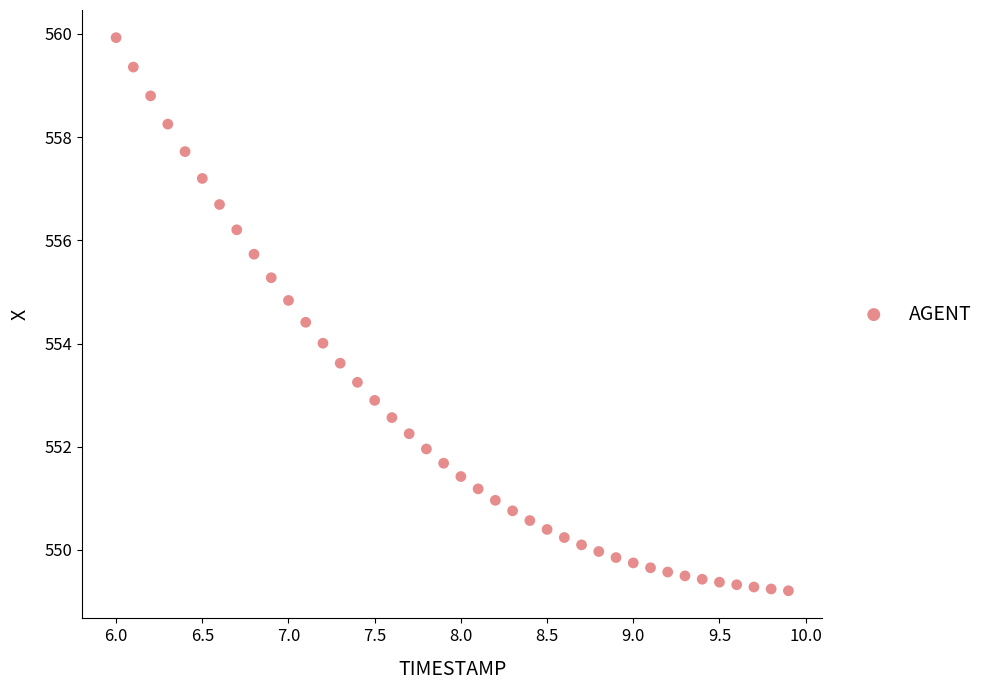

What is the range of Y values (max minus min)?

10.7